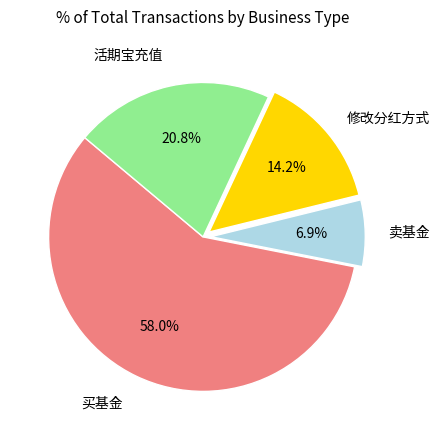

Which category has the smallest portion of the pie?

卖基金